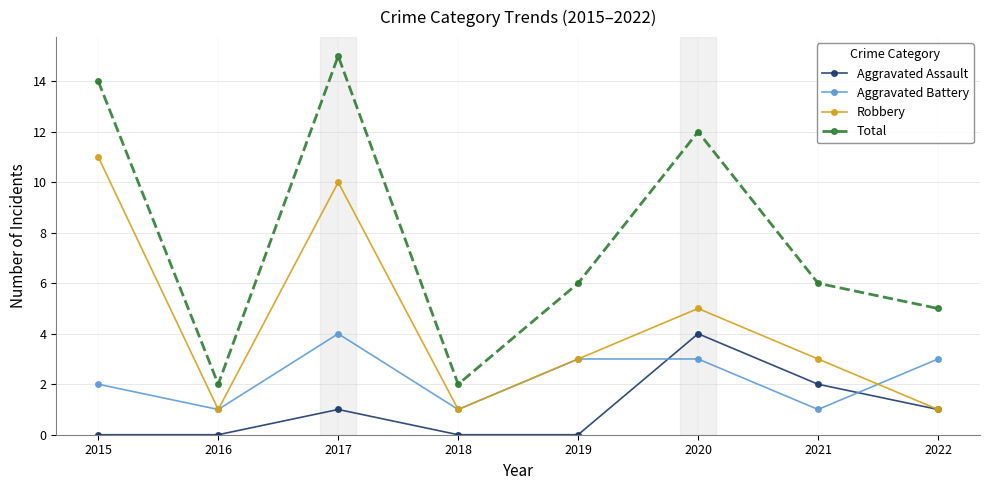

What is the difference between the Total values at 2016 and 2015?

12